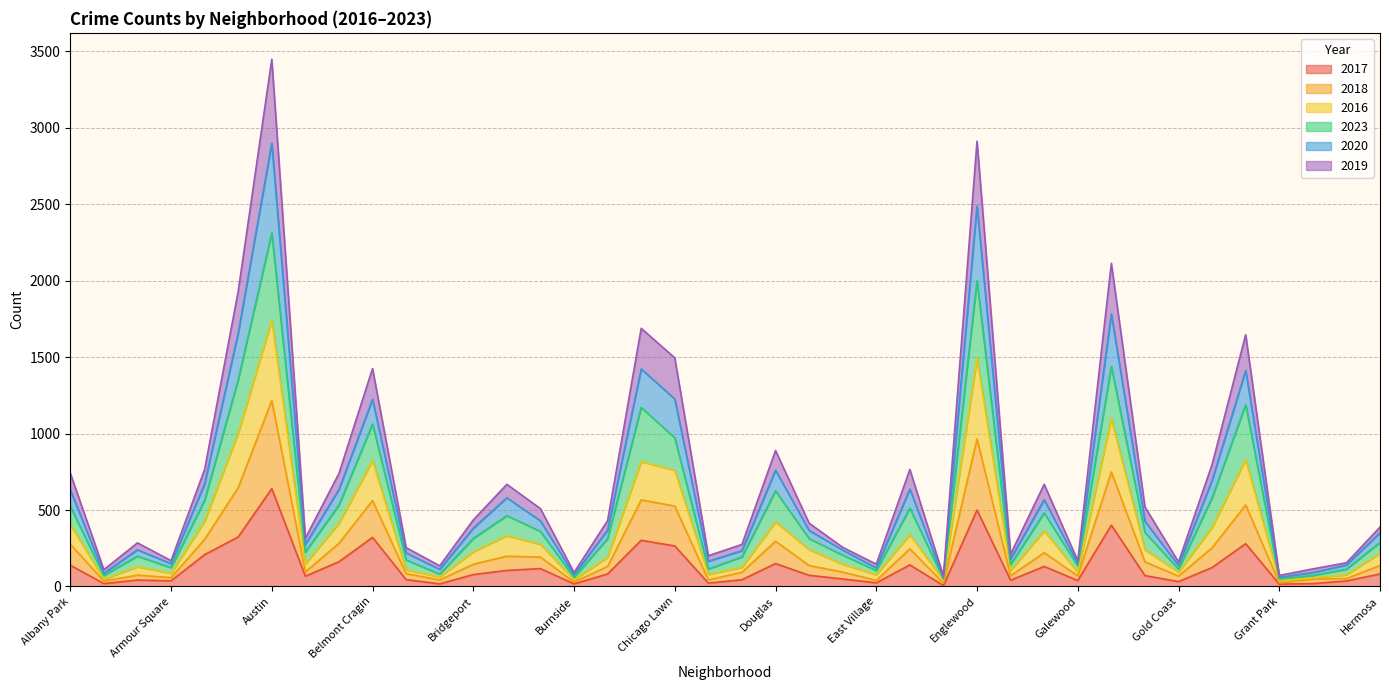

At which category is the sum across all series the highest?

Austin